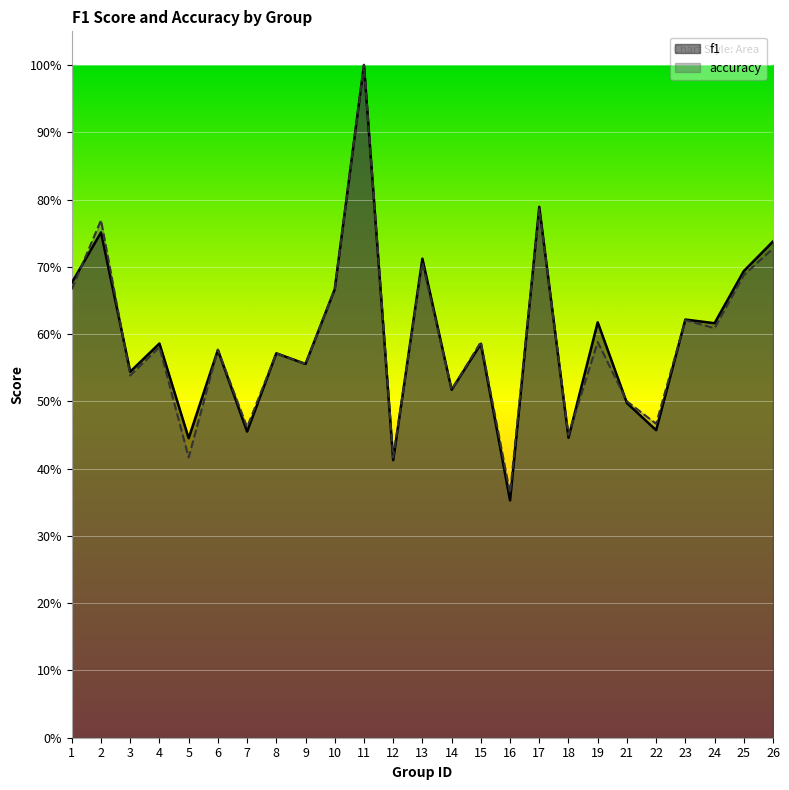

Where is the first local maximum for f1?

2